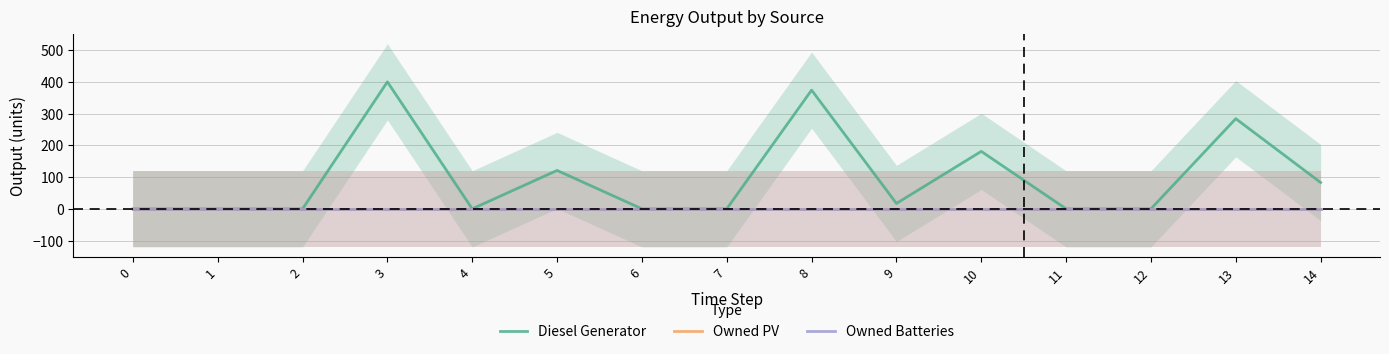

Rank the series at 12 from highest to lowest value.

Diesel Generator, Owned PV, Owned Batteries